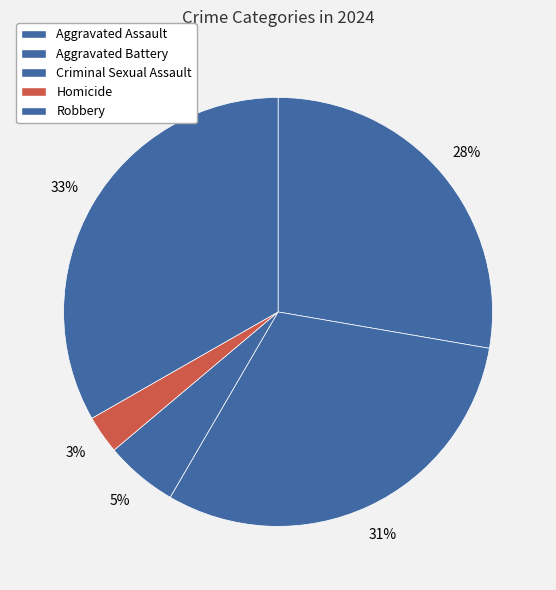

Between Aggravated Battery and Aggravated Assault, which is larger?

Aggravated Battery